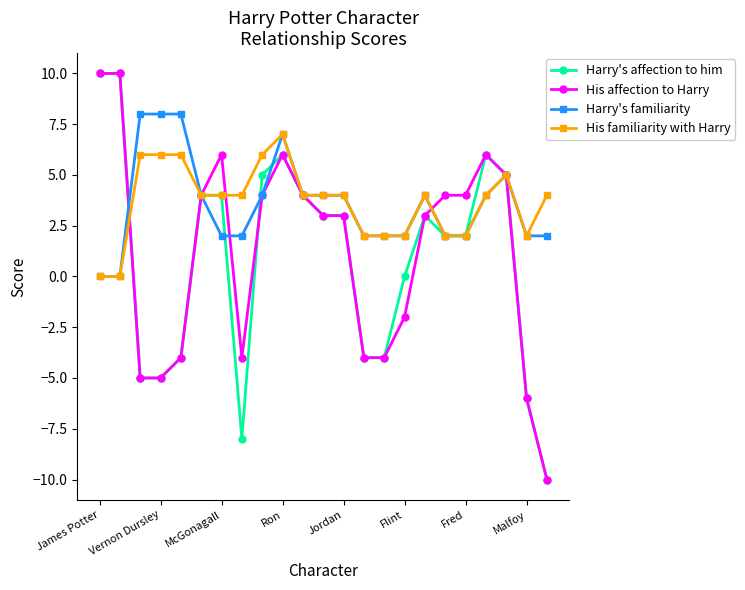

How many lines are shown in the chart?

4